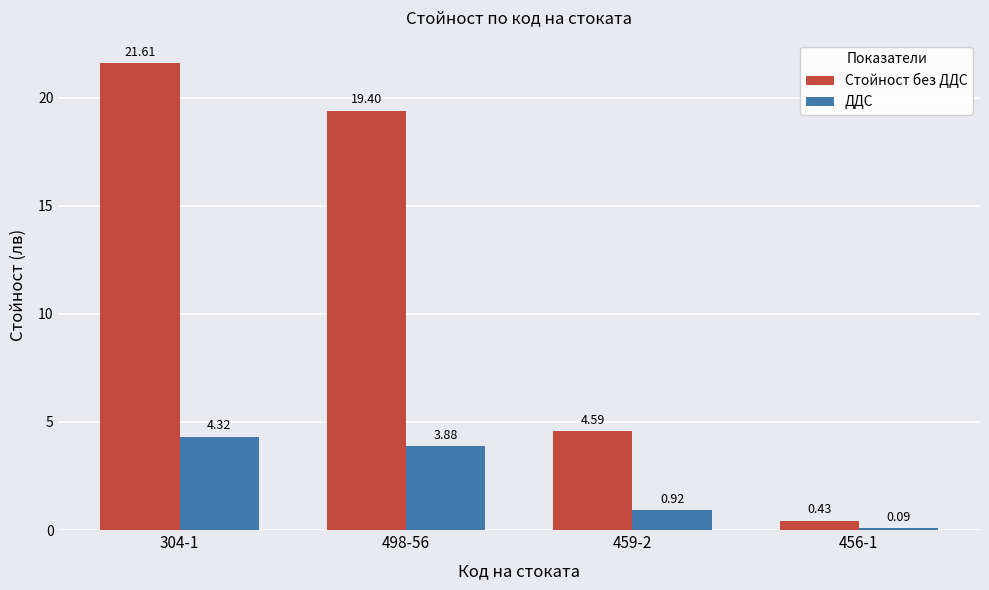

How many data points does each series have?

4